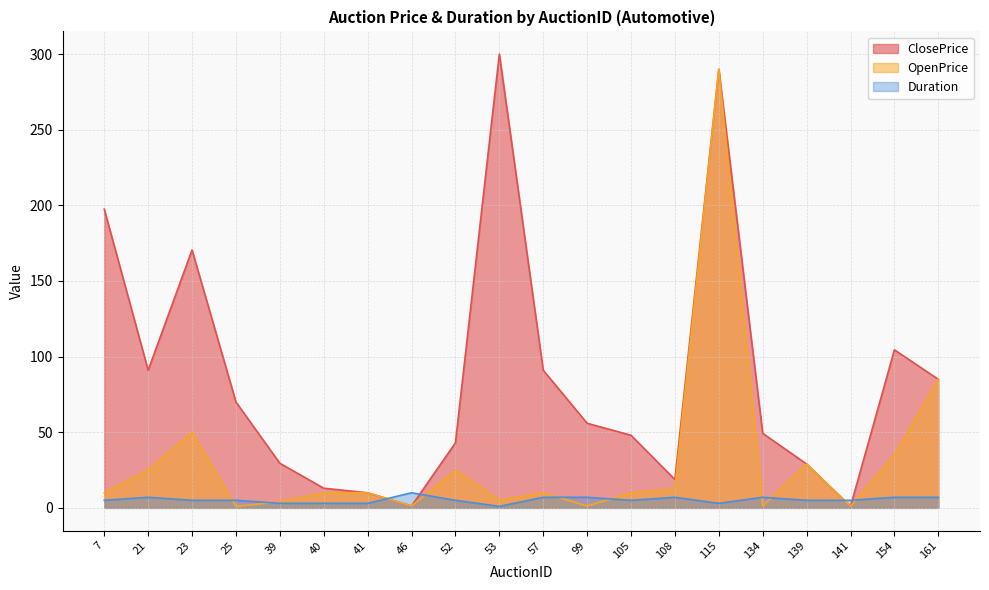

At which label does Duration first exceed 5?

21